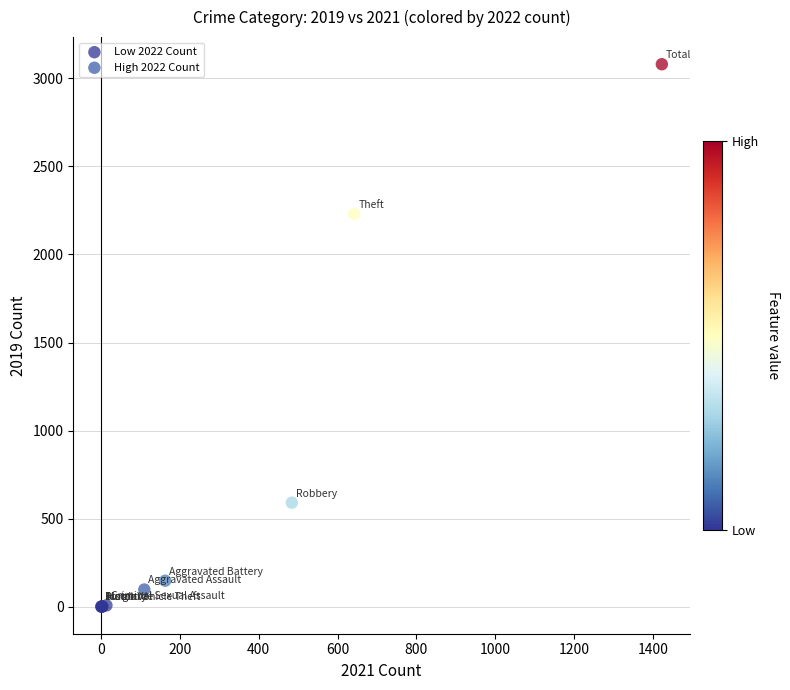

Which series has the largest Y range (max minus min)?

High 2022 Count